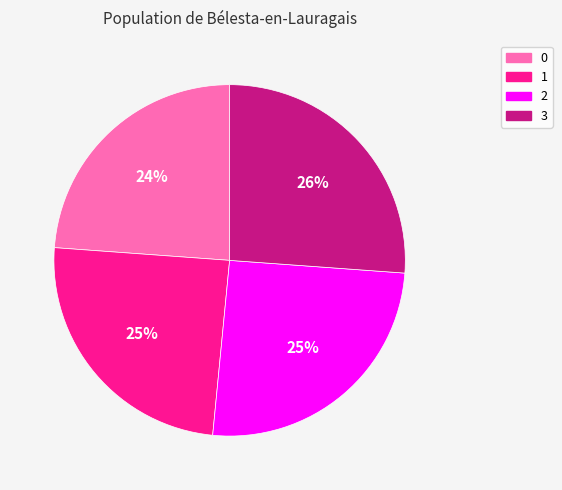

To the nearest percent, what is the difference between the 0 and 3 slice percentages?

2%